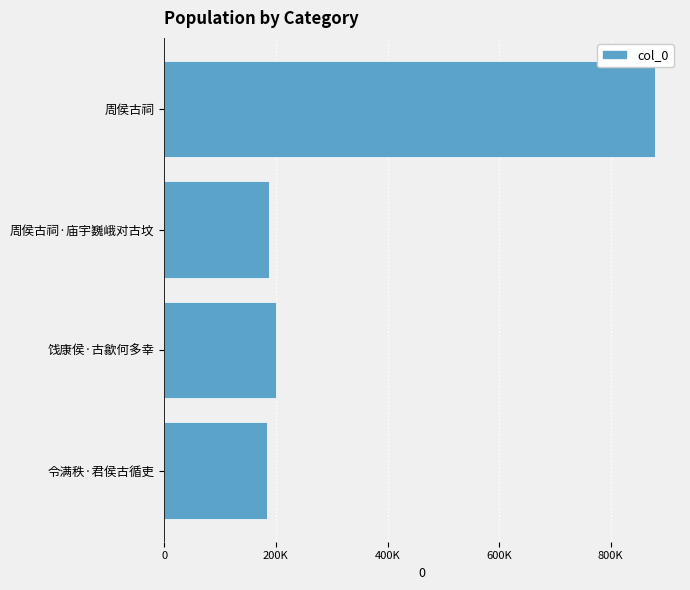

Are the bars horizontal?

Yes